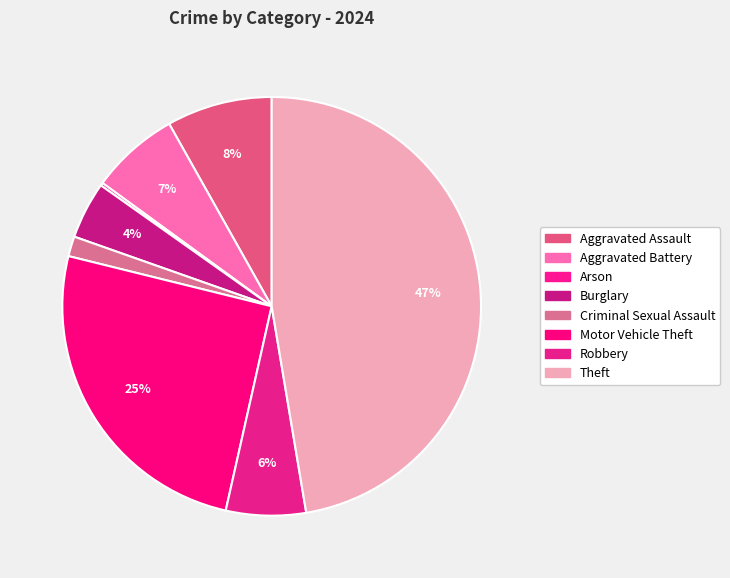

To the nearest percent, what percentage of the pie is Motor Vehicle Theft?

25%